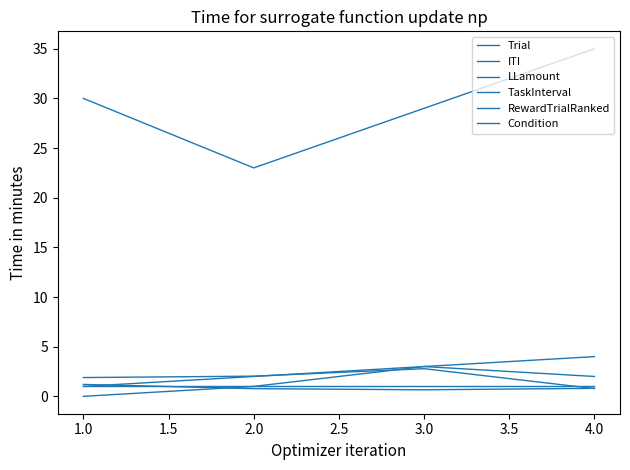

True or false: Trial and RewardTrialRanked intersect in this chart.

False